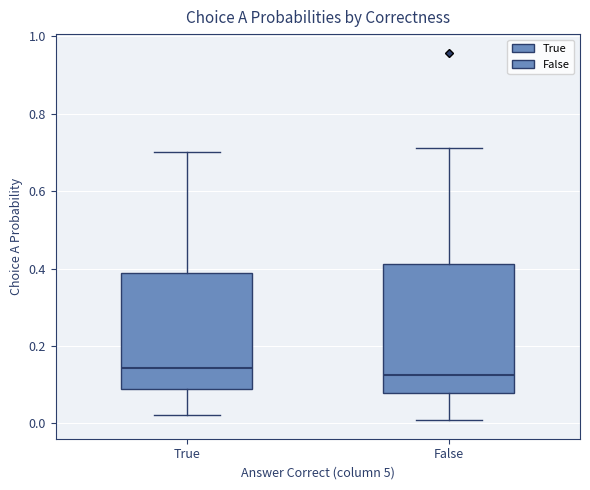

Where does the median line of the box for True sit on the y-axis? The values are not printed on the chart, so give them approximately, as read against the axis.

0.14